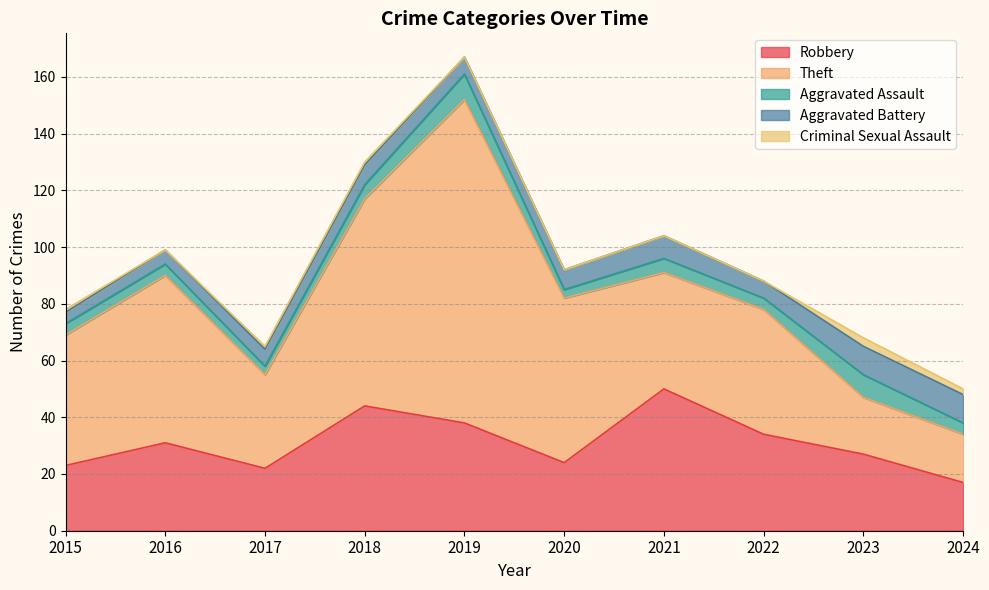

Rank the categories by Criminal Sexual Assault value from highest to lowest.

2023, 2024, 2015, 2017, 2018, 2016, 2019, 2020, 2021, 2022